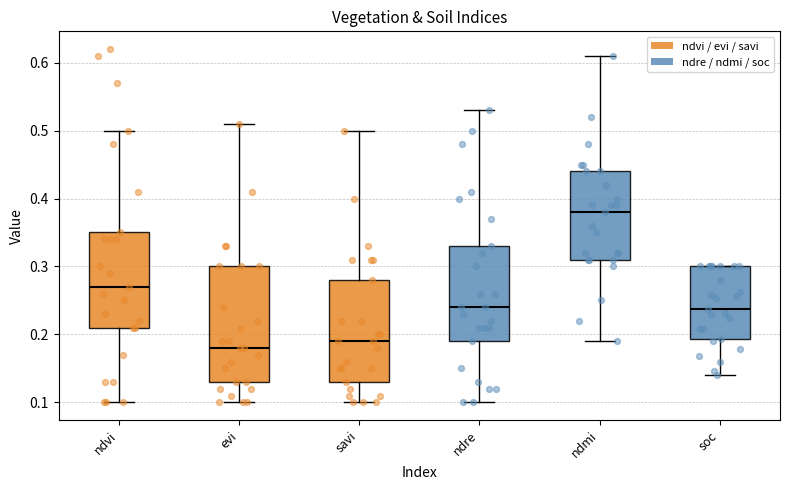

Where is the lower edge of the box for soc on the y-axis? The values are not printed on the chart, so give them approximately, as read against the axis.

0.19